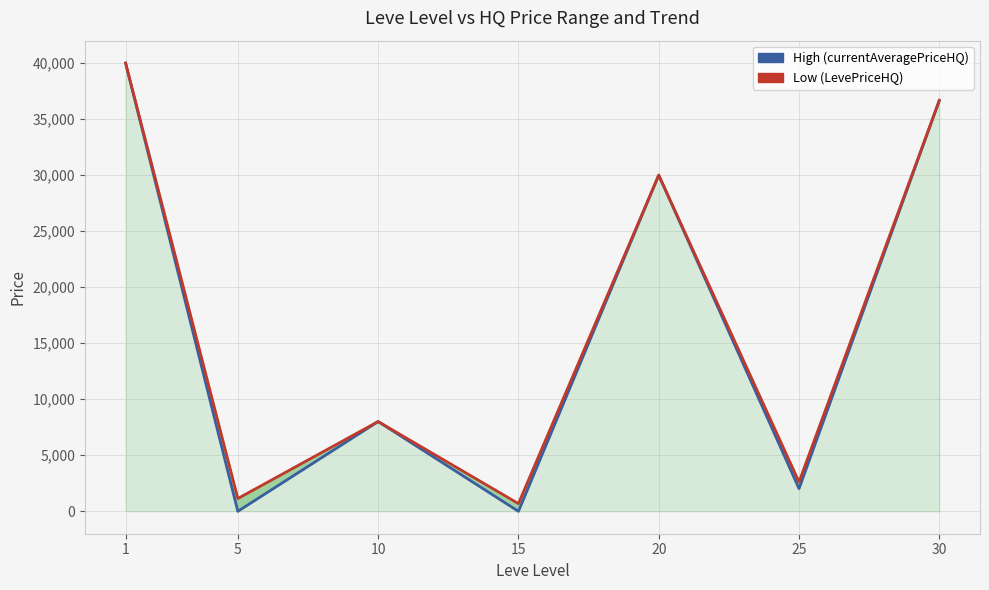

Which series has the largest total across all categories?

LevePriceHQ